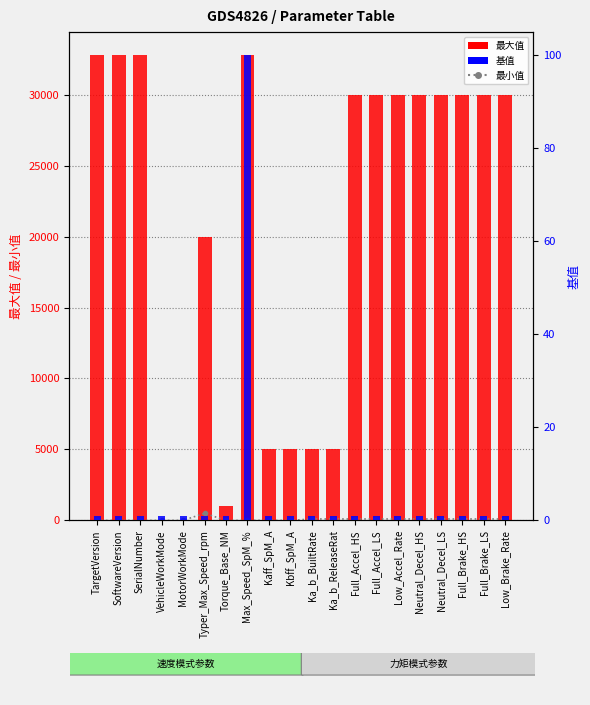

Where does the 最小值 series first go above 100?

Typer_Max_Speed_rpm